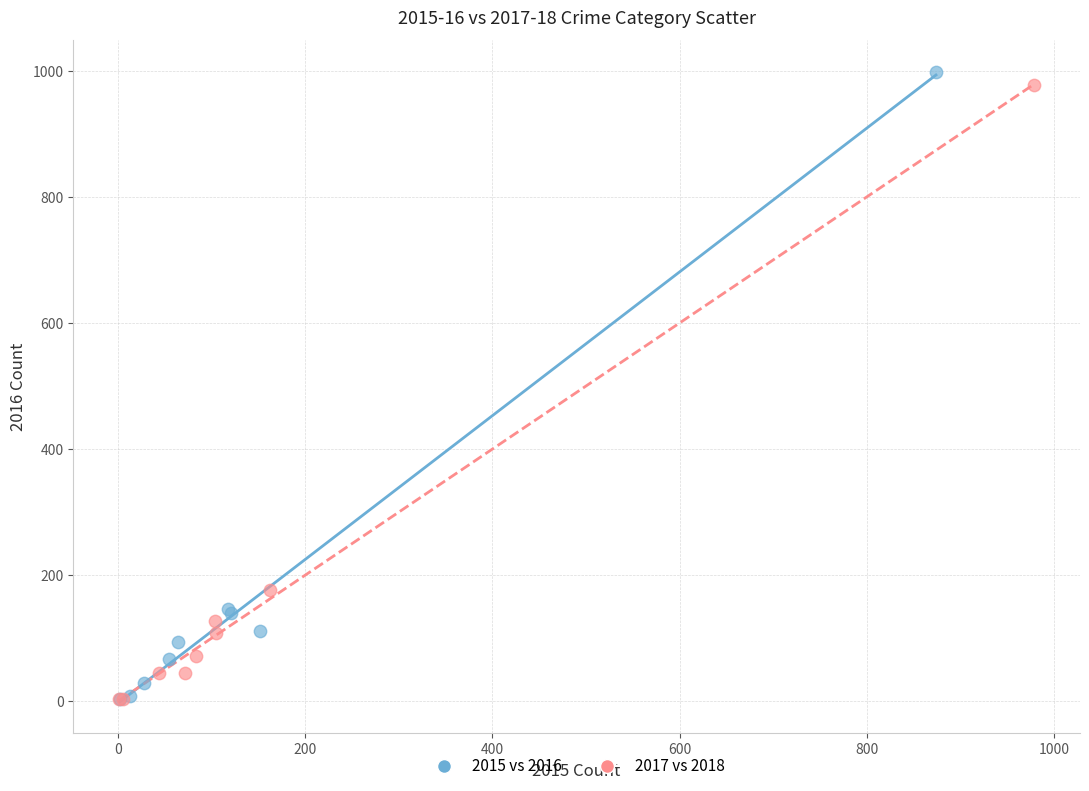

What are all the series names shown in the legend?

2015 vs 2016, 2017 vs 2018